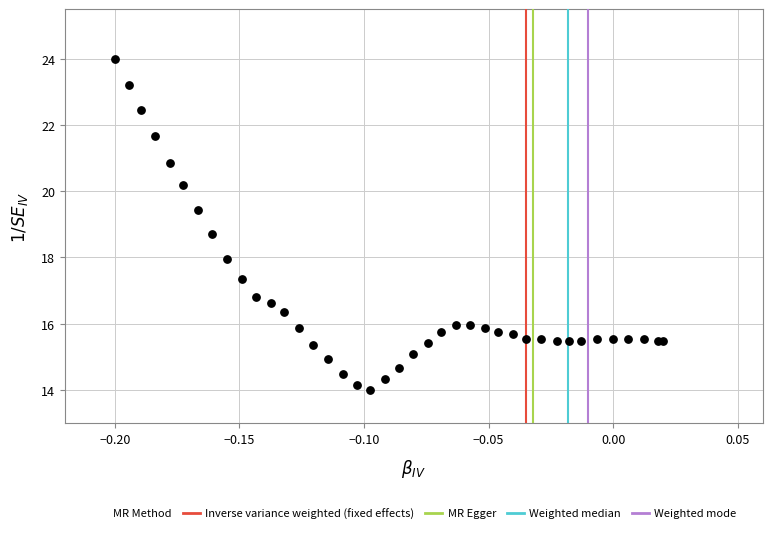

What Y value in the scatter plot is closest to 19?

18.7